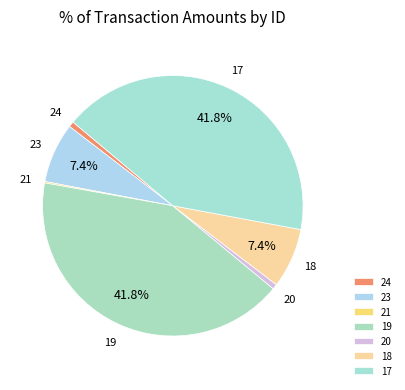

Between 24 and 18, which is larger?

18